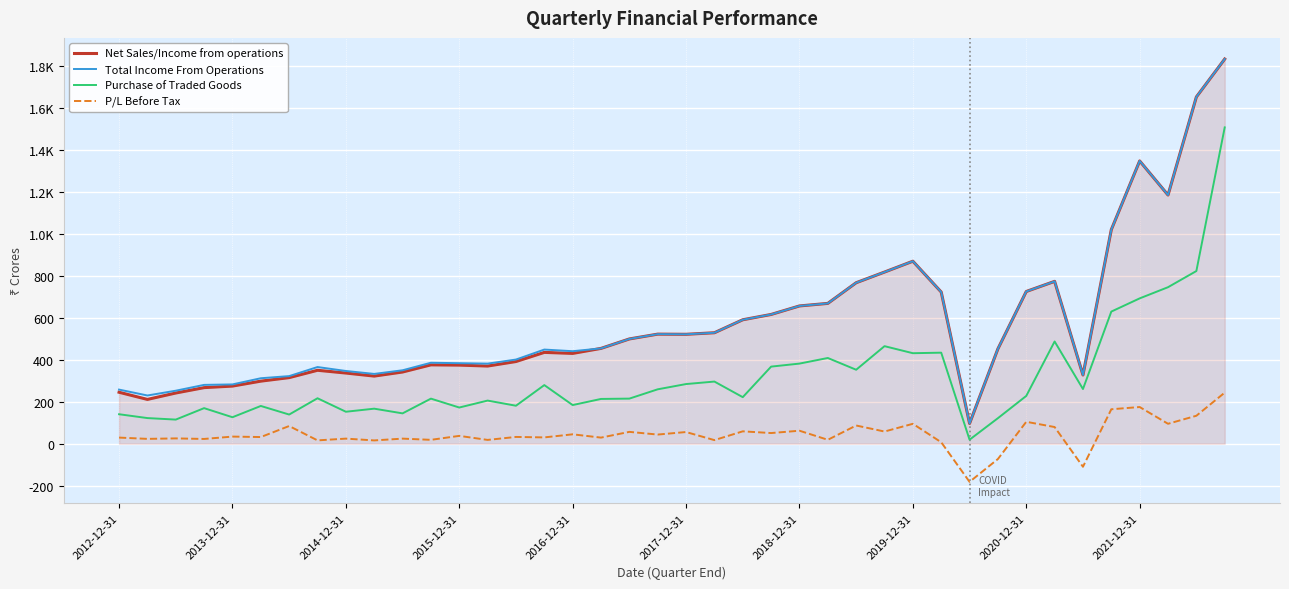

What are all the series names shown in the legend?

Net Sales/Income from operations, Total Income From Operations, Purchase of Traded Goods, P/L Before Tax